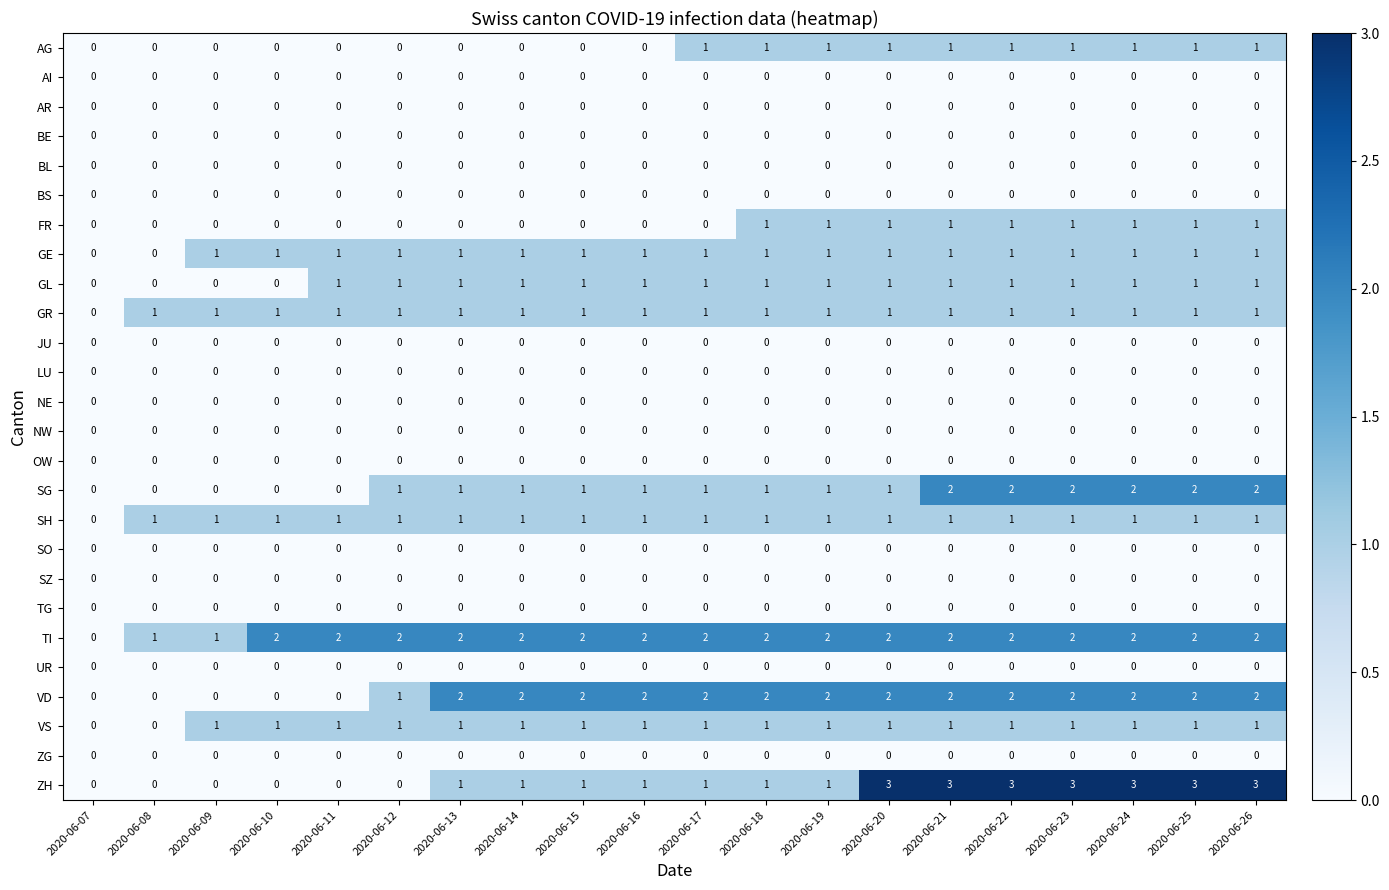

Between 2020-06-19 and 2020-06-23, which series saw the biggest shift?

ZH